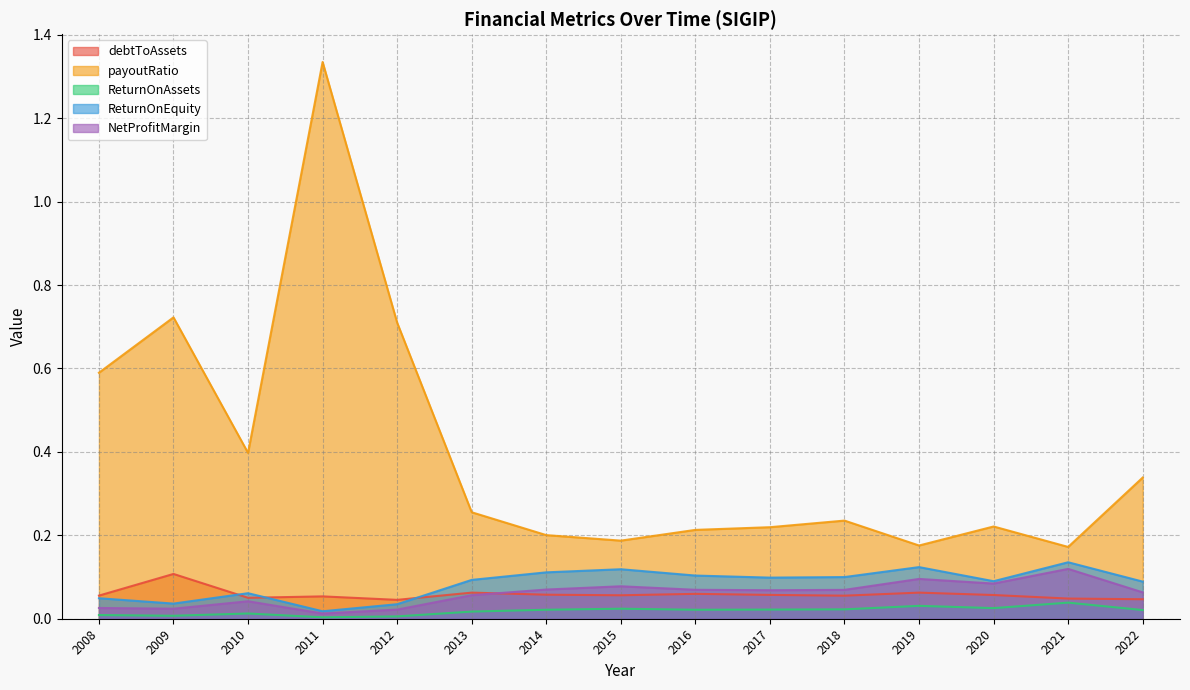

True or false: NetProfitMargin has a value of 0.0 at 2019.

False